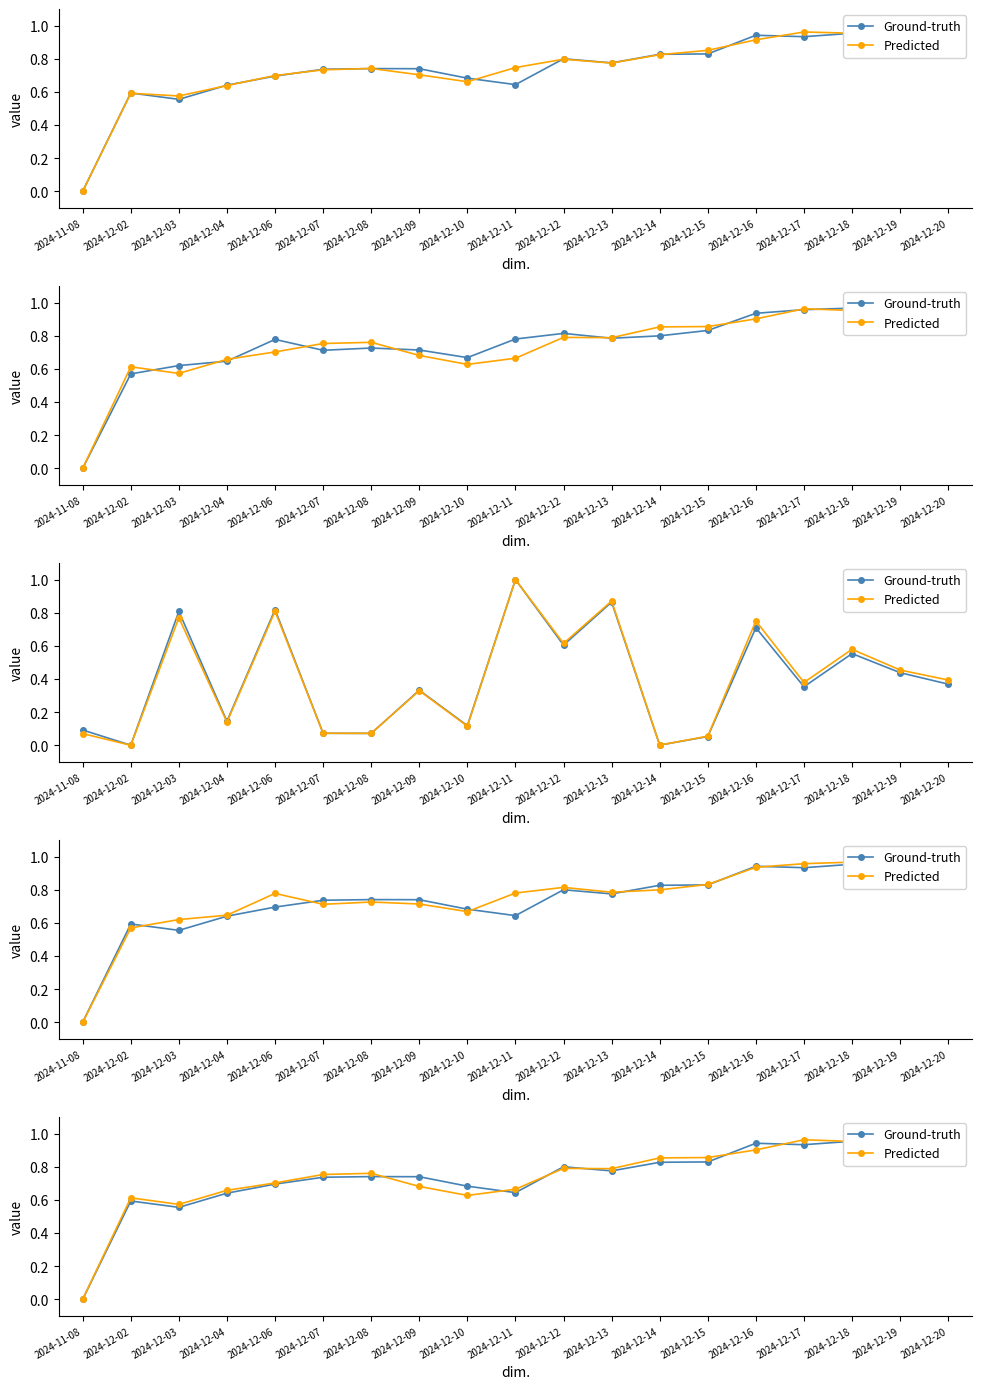

What is the value of the Ground-truth point at the 7th from the left?

0.7